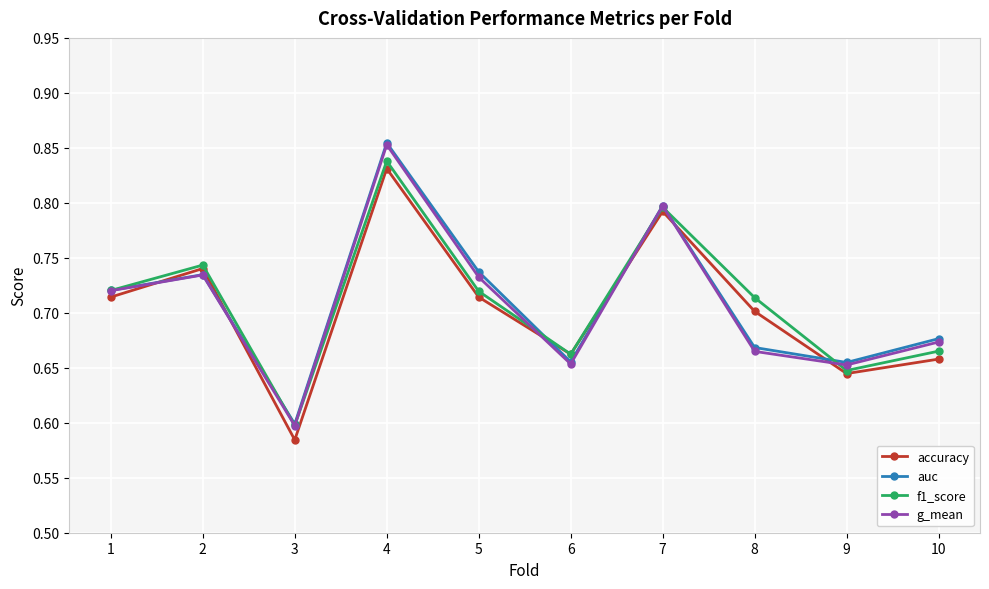

What is the total value across all series at 6?

2.6